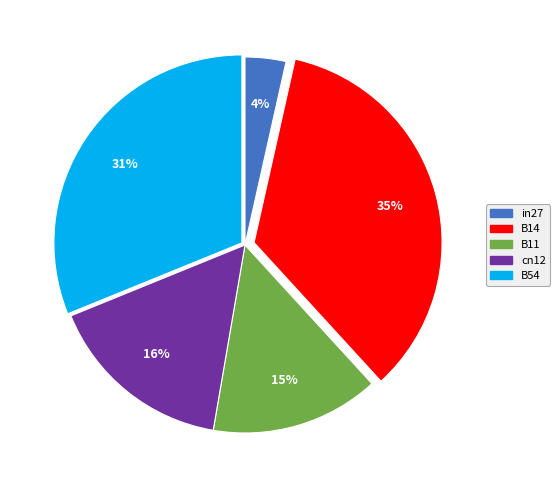

Does in27 account for over 50% of the chart?

No